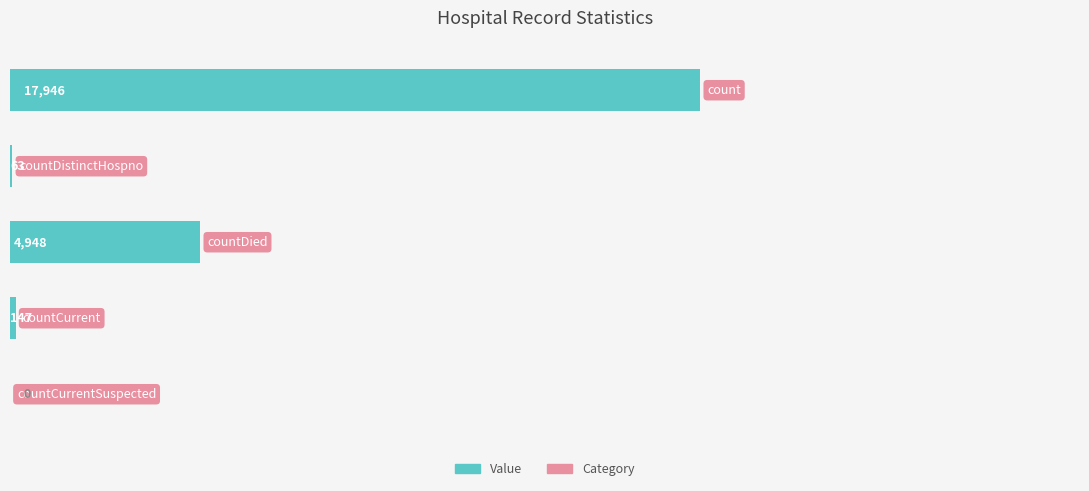

What is the sum of all values?

23104